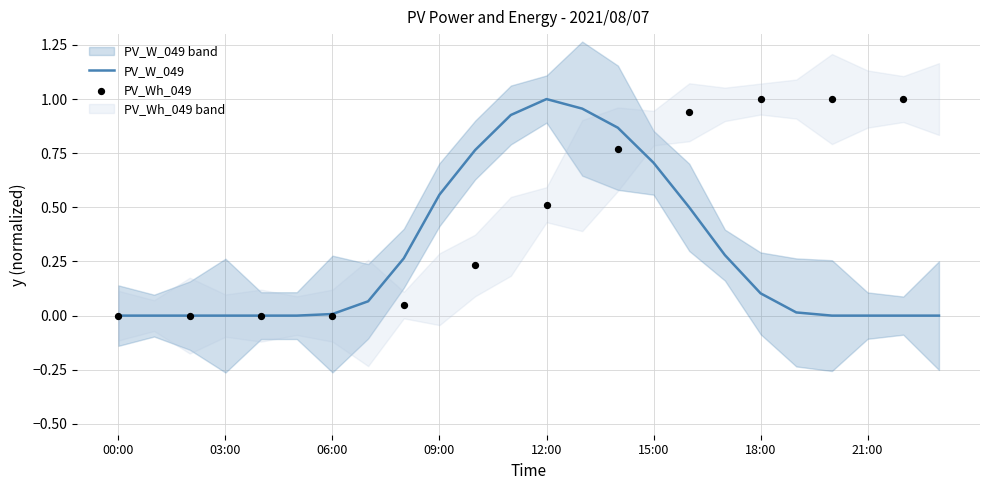

What is the change in value from 05:00 to 16:00?

+0.5